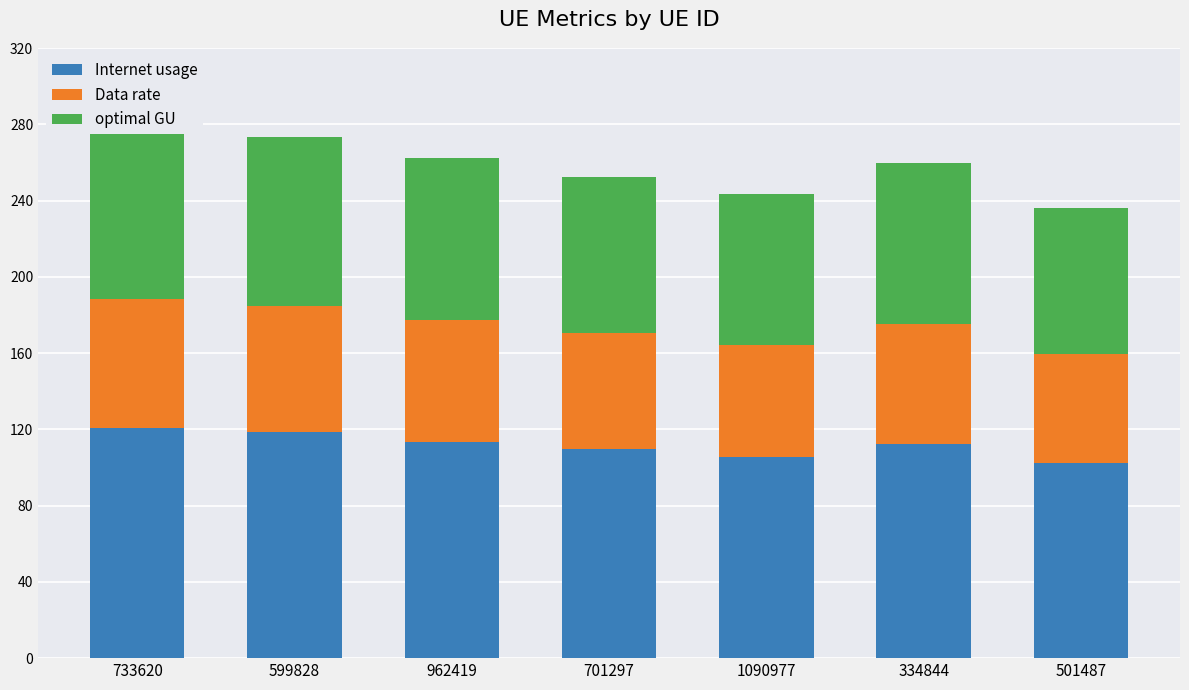

At which label does Data rate reach its peak?

733620